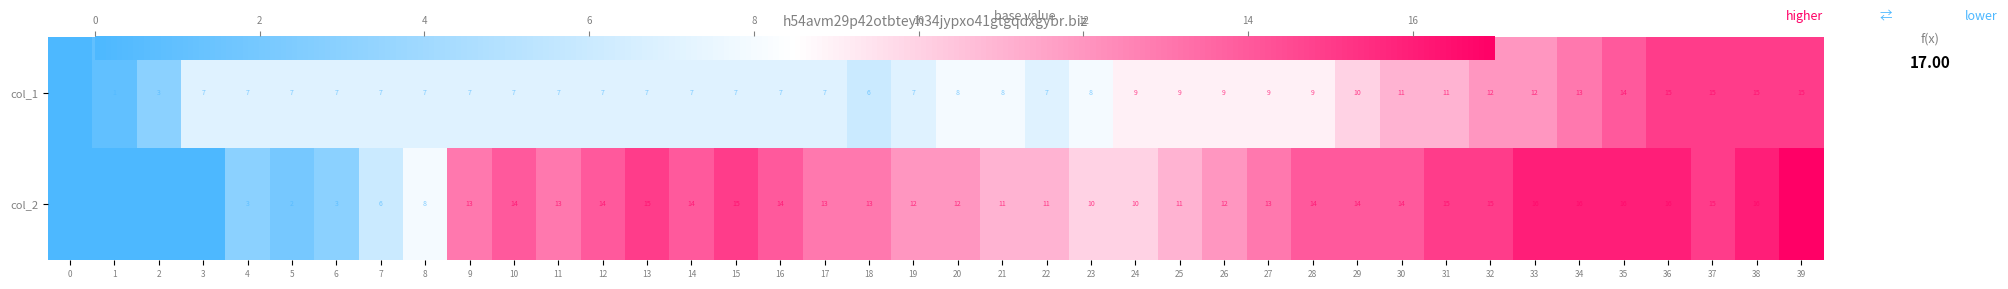

List the series in order of their peak value, highest first.

col_2, col_1